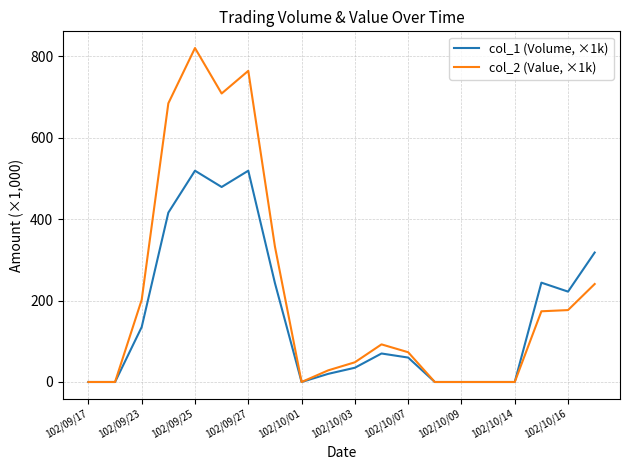

What is the difference between the maximum and minimum values in the col_1 (Volume, ×1k) series?

519.0